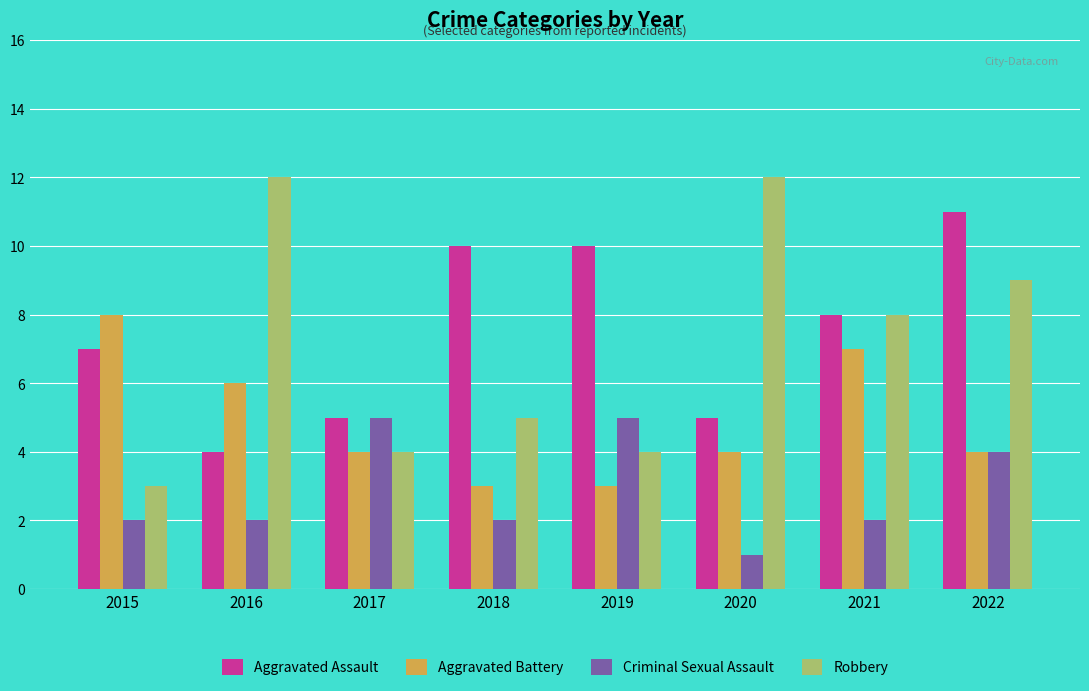

The value of Aggravated Battery at 2020 is 4. True or false?

True